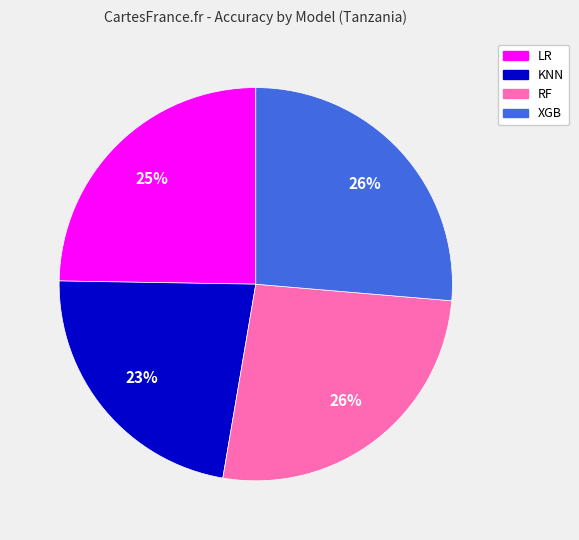

Does KNN represent more than half of the total?

No